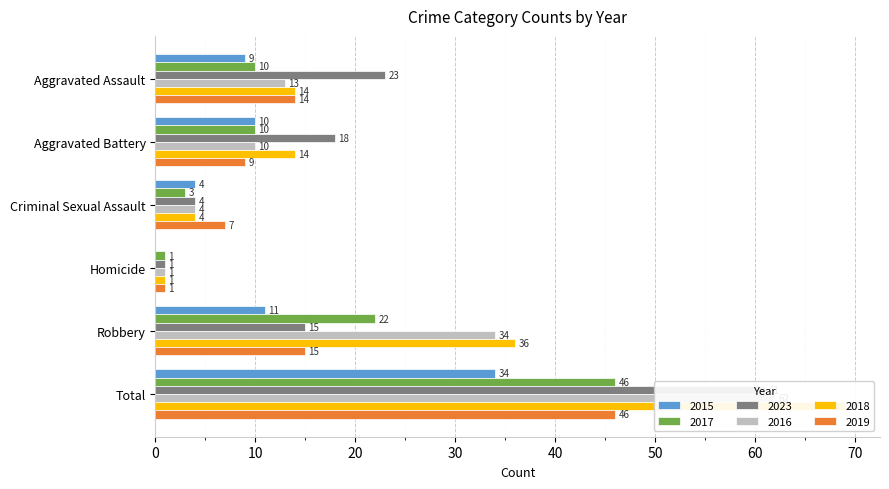

Count the number of categories in the chart.

6